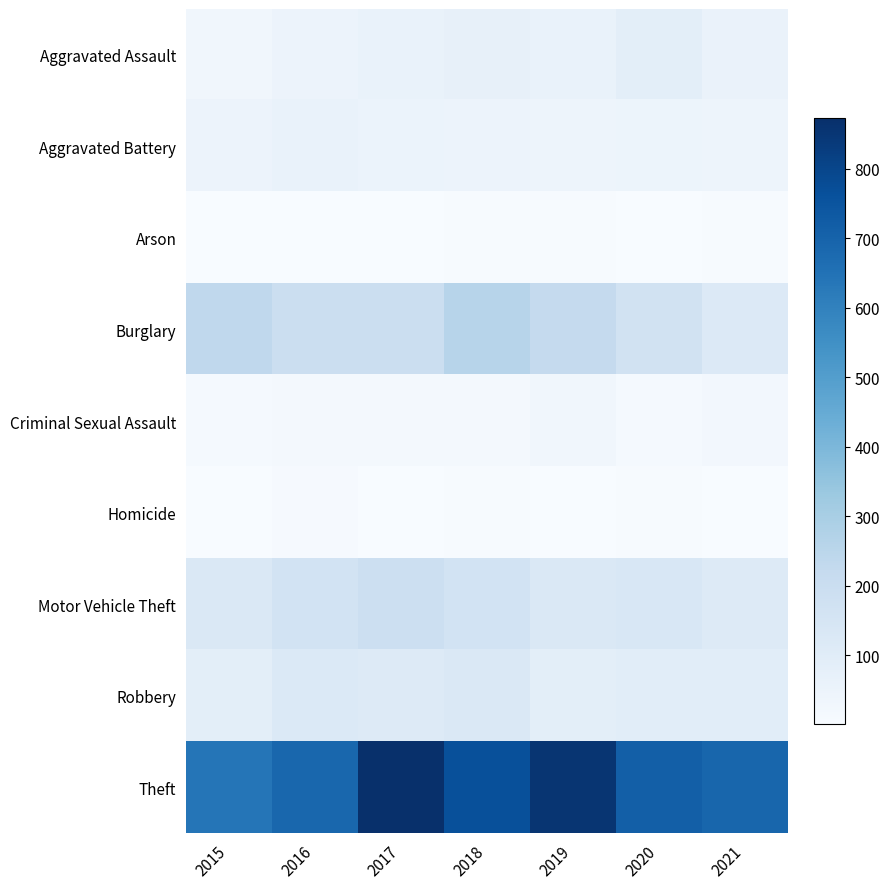

What is the total value across all series at 2019?

1433